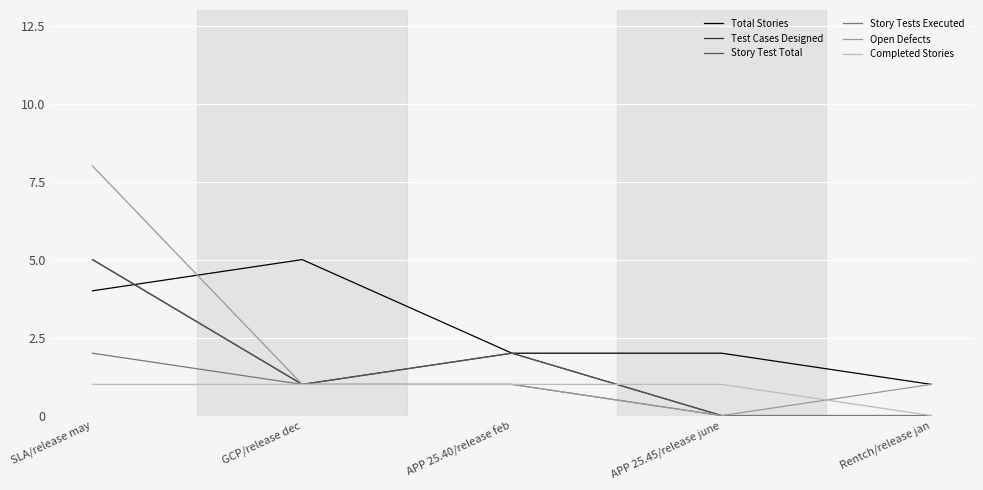

Does the chart display data point markers on the line(s)?

No